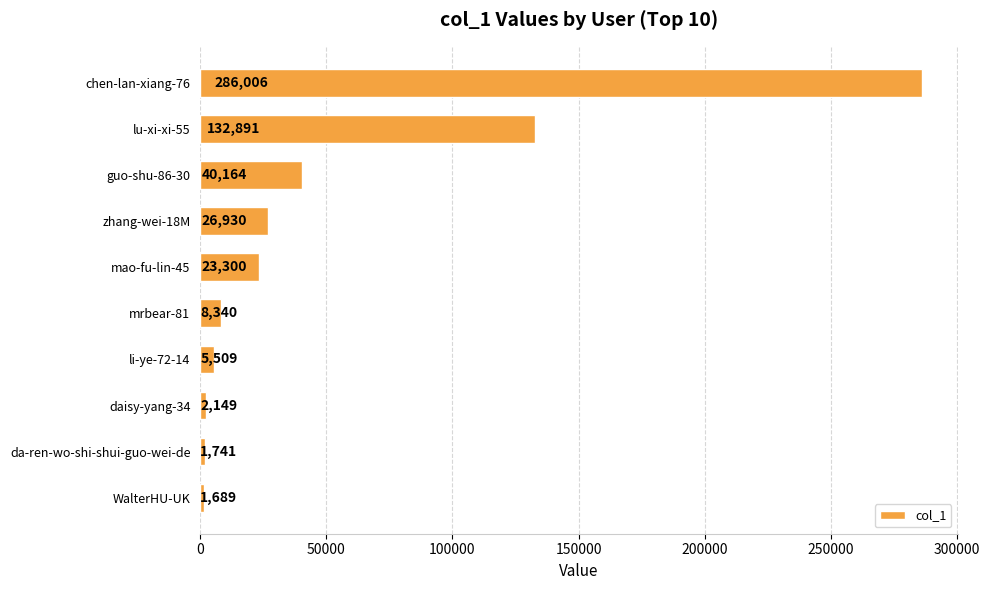

The value at mao-fu-lin-45 is 23300. True or false?

True